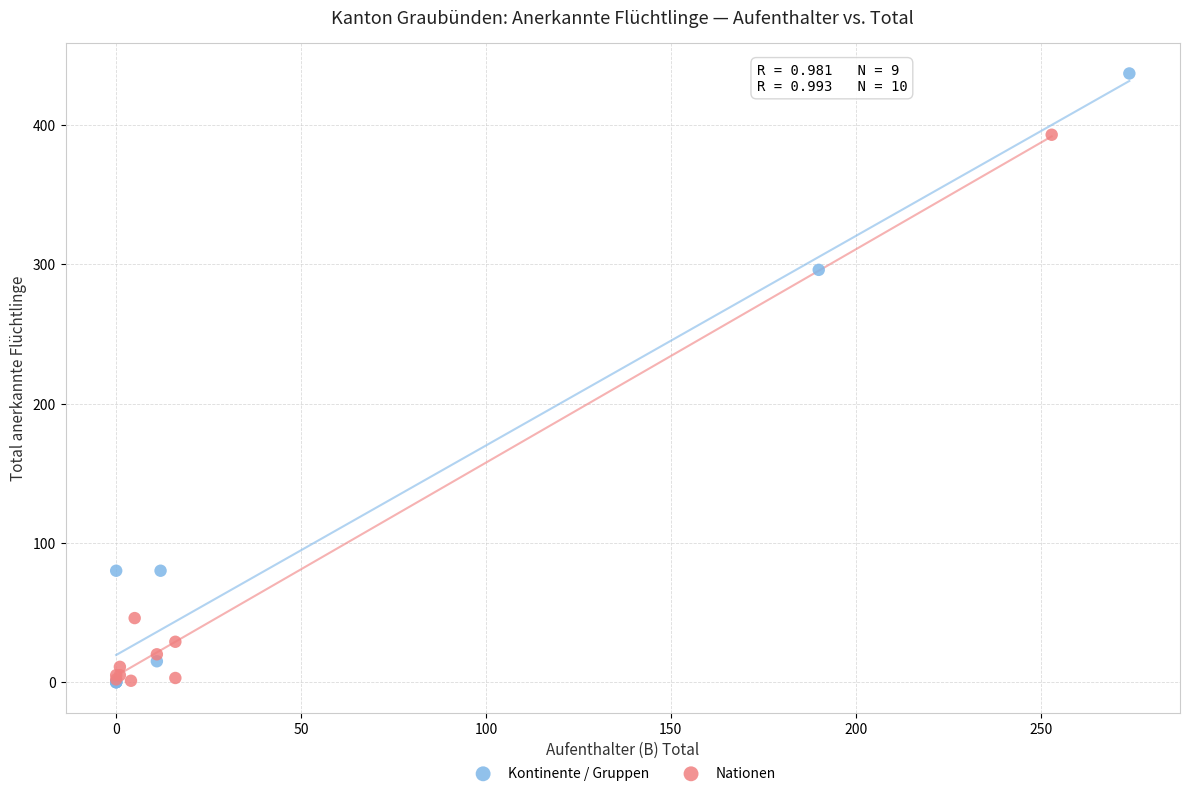

Which series has the widest spread of Y values?

Kontinente / Gruppen